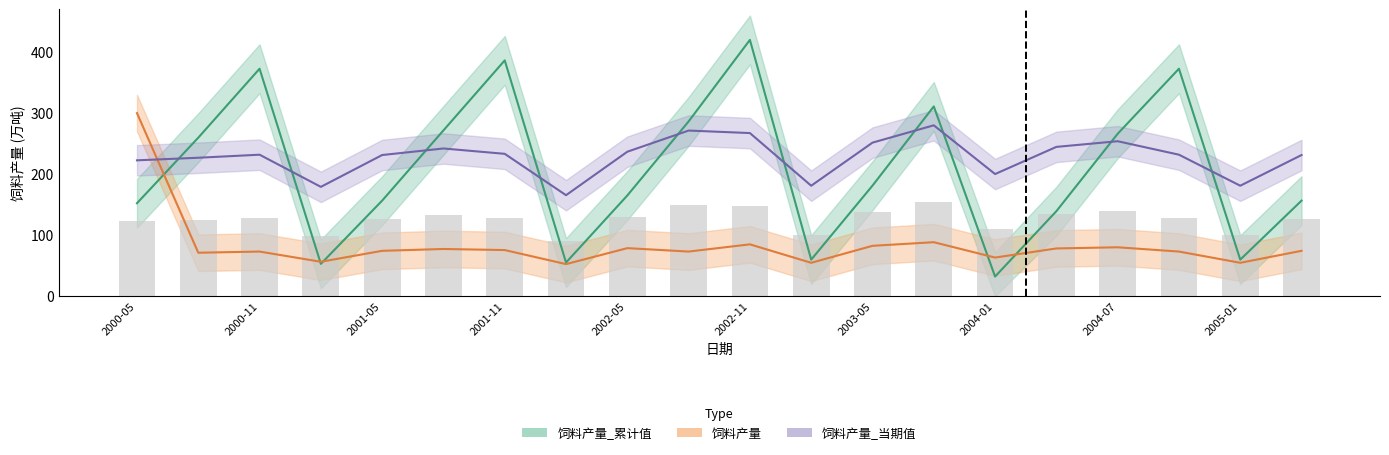

What is the minimum value shown in the chart?

32.1